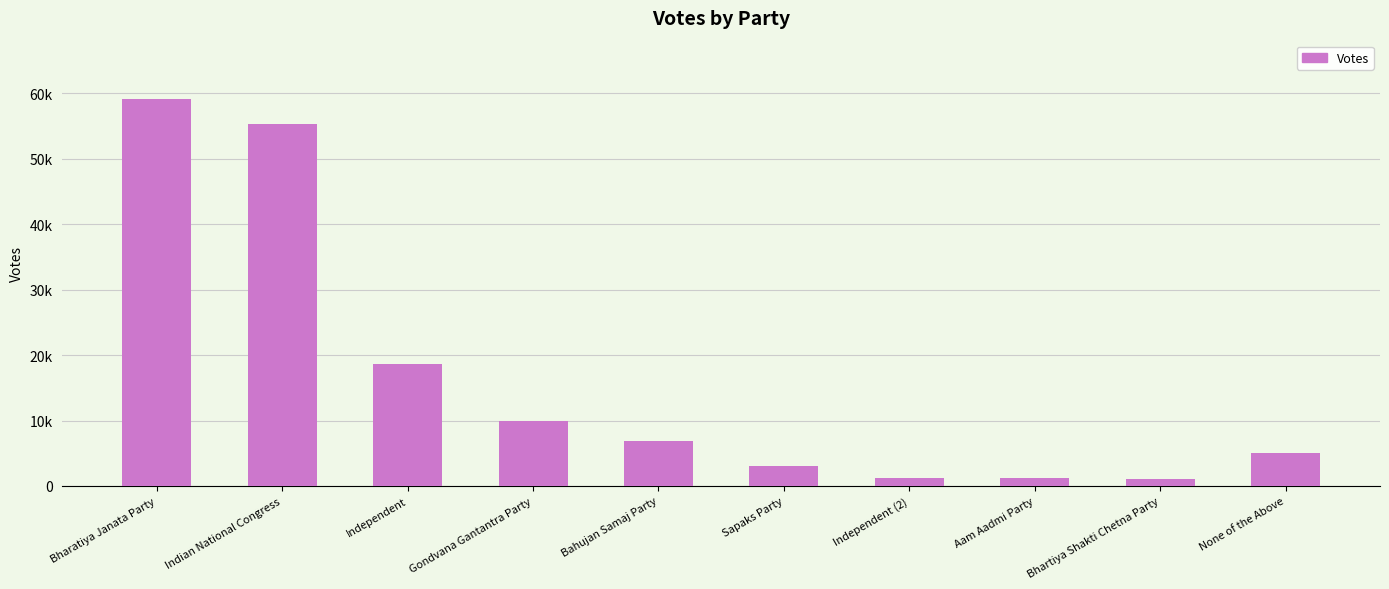

What is the change in value from Indian National Congress to Sapaks Party?

-52274